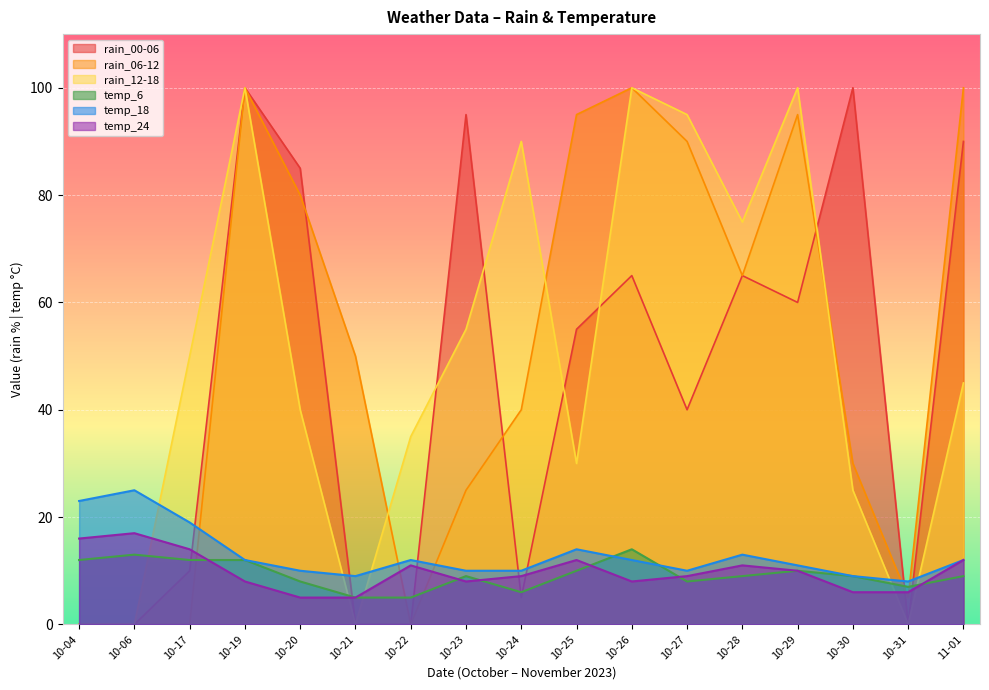

Which series has the largest total across all categories?

rain_06-12